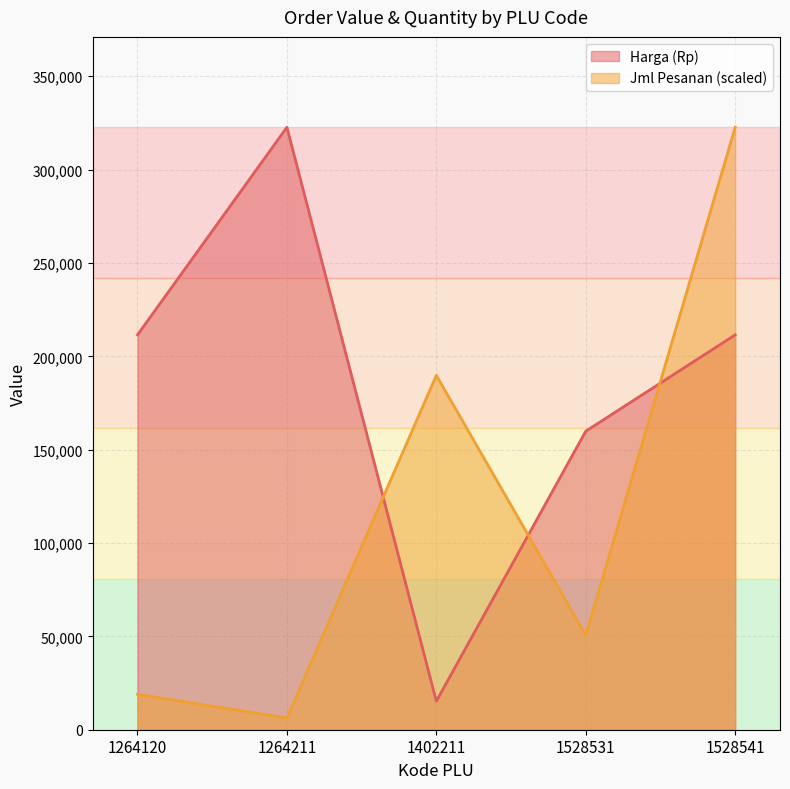

Which category has the lowest value across all series?

1264211